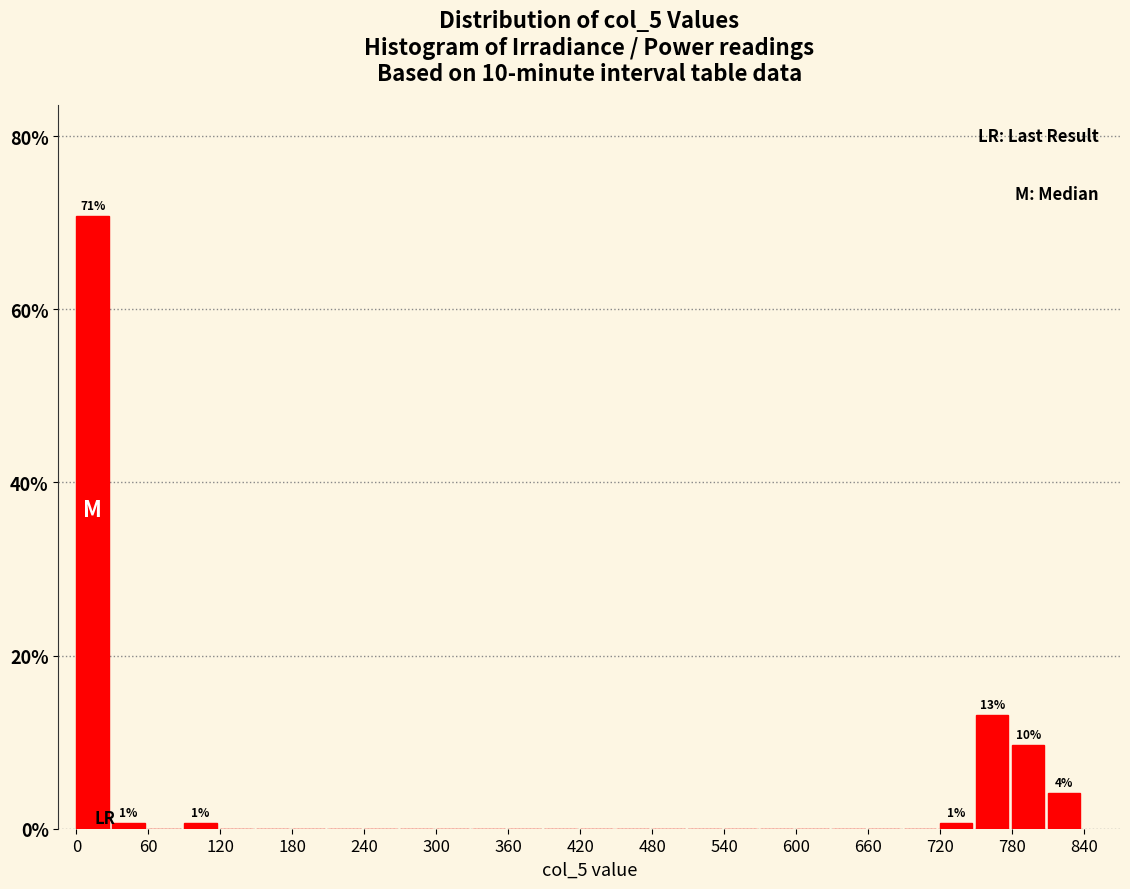

Read against the x-axis, roughly where is the centre of the tallest bar?

10